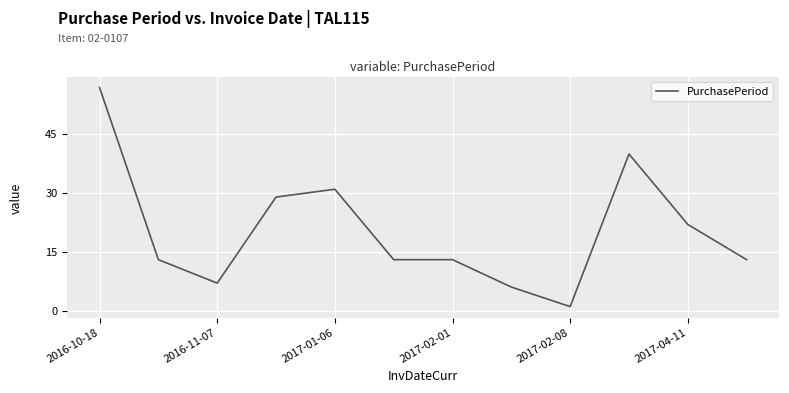

What is the greatest value displayed?

57